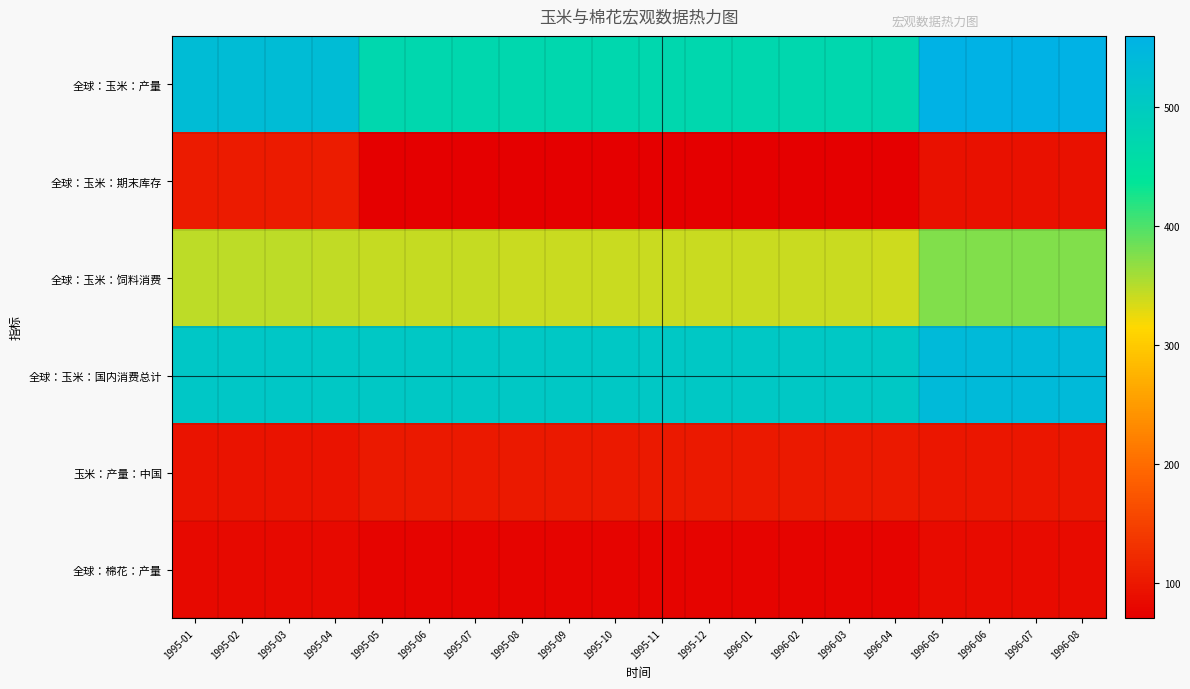

Reading right to left, extract all data points from this chart.

全球：玉米：产量: 1996-08=559.3	1996-07=559.3	1996-06=558.5	1996-05=558.5	1996-04=471.6	1996-03=471.5	1996-02=471.0	1996-01=471.0	1995-12=471.0	1995-11=471.0	1995-10=471.0	1995-09=471.0	1995-08=471.0	1995-07=471.0	1995-06=471.0	1995-05=471.0	1995-04=533.0	1995-03=533.2	1995-02=533.2	1995-01=533.2
全球：玉米：期末库存: 1996-08=92.7	1996-07=92.7	1996-06=92.6	1996-05=92.7	1996-04=72.5	1996-03=72.0	1996-02=72.1	1996-01=72.1	1995-12=72.1	1995-11=72.1	1995-10=72.3	1995-09=72.3	1995-08=71.7	1995-07=71.0	1995-06=71.0	1995-05=70.9	1995-04=107.1	1995-03=105.2	1995-02=105.2	1995-01=105.1
全球：玉米：饲料消费: 1996-08=374.8	1996-07=374.8	1996-06=374.4	1996-05=374.4	1996-04=339.4	1996-03=340.7	1996-02=340.5	1996-01=340.5	1995-12=340.5	1995-11=340.5	1995-10=340.3	1995-09=340.1	1995-08=341.4	1995-07=342.7	1995-06=342.6	1995-05=342.6	1995-04=345.5	1995-03=345.9	1995-02=345.9	1995-01=346.1
全球：玉米：国内消费总计: 1996-08=539.2	1996-07=539.2	1996-06=538.5	1996-05=538.5	1996-04=506.2	1996-03=506.9	1996-02=506.4	1996-01=506.4	1995-12=506.4	1995-11=506.4	1995-10=506.1	1995-09=505.9	1995-08=506.6	1995-07=507.3	1995-06=507.2	1995-05=507.2	1995-04=507.5	1995-03=508.9	1995-02=508.9	1995-01=509.0
玉米：产量：中国: 1996-08=99.3	1996-07=99.3	1996-06=99.3	1996-05=99.3	1996-04=102.7	1996-03=102.7	1996-02=102.7	1996-01=102.7	1995-12=102.7	1995-11=102.7	1995-10=102.7	1995-09=102.7	1995-08=102.7	1995-07=102.7	1995-06=102.7	1995-05=102.7	1995-04=95.4	1995-03=95.4	1995-02=95.4	1995-01=95.4
全球：棉花：产量: 1996-08=85.5	1996-07=85.5	1996-06=85.6	1996-05=85.7	1996-04=76.7	1996-03=76.7	1996-02=76.8	1996-01=76.7	1995-12=77.0	1995-11=77.0	1995-10=77.0	1995-09=77.0	1995-08=77.0	1995-07=77.0	1995-06=76.9	1995-05=76.9	1995-04=82.8	1995-03=82.7	1995-02=82.7	1995-01=82.7